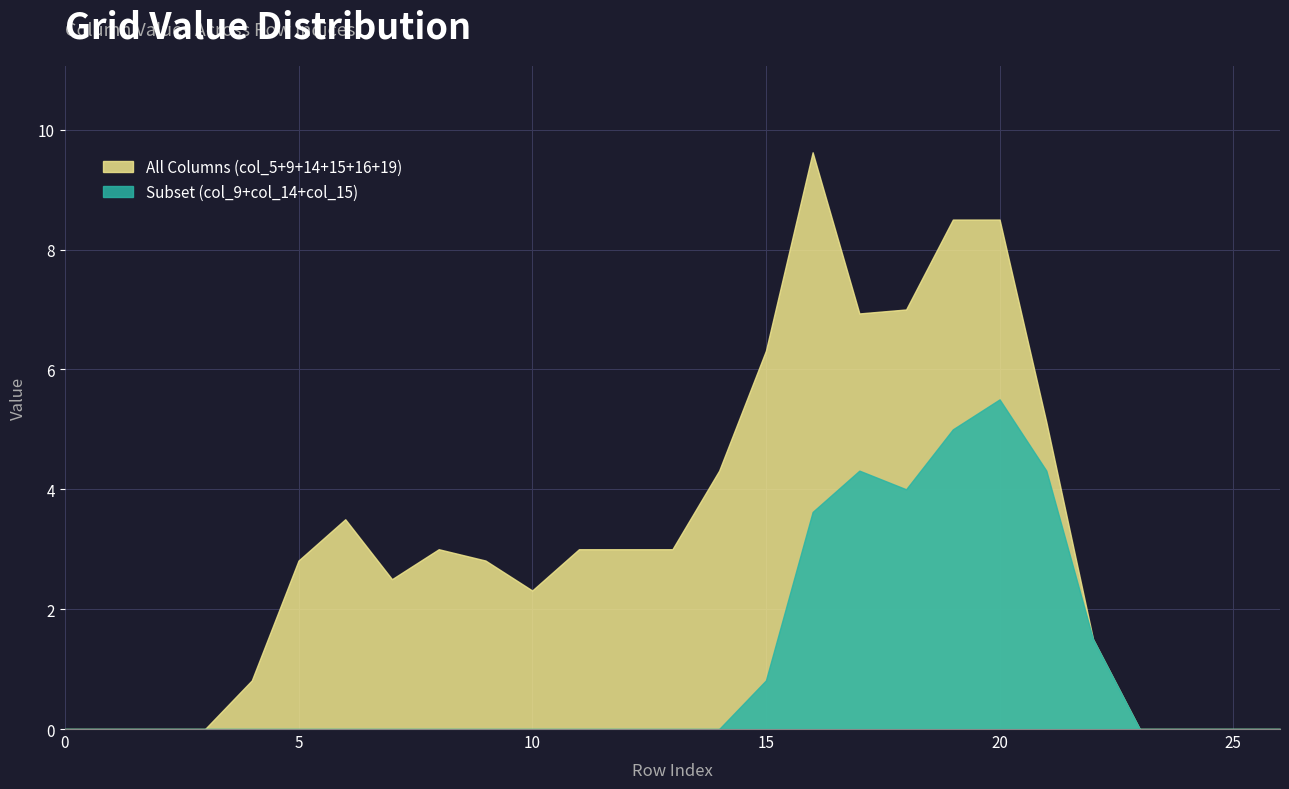

At which label is col_15 closest to 1?

15